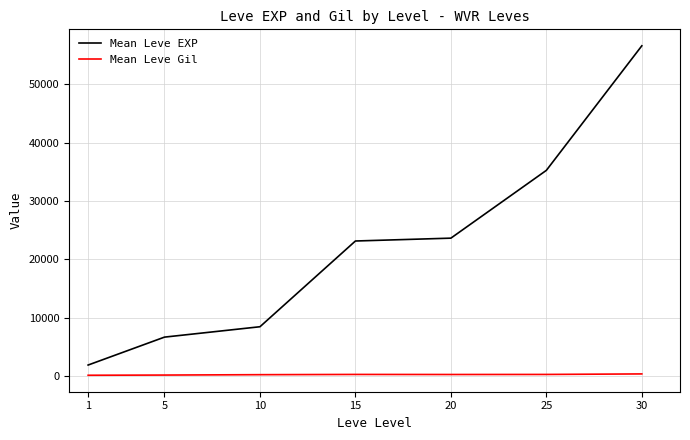

Between 25 and 30, which series saw the biggest shift?

Mean Leve EXP